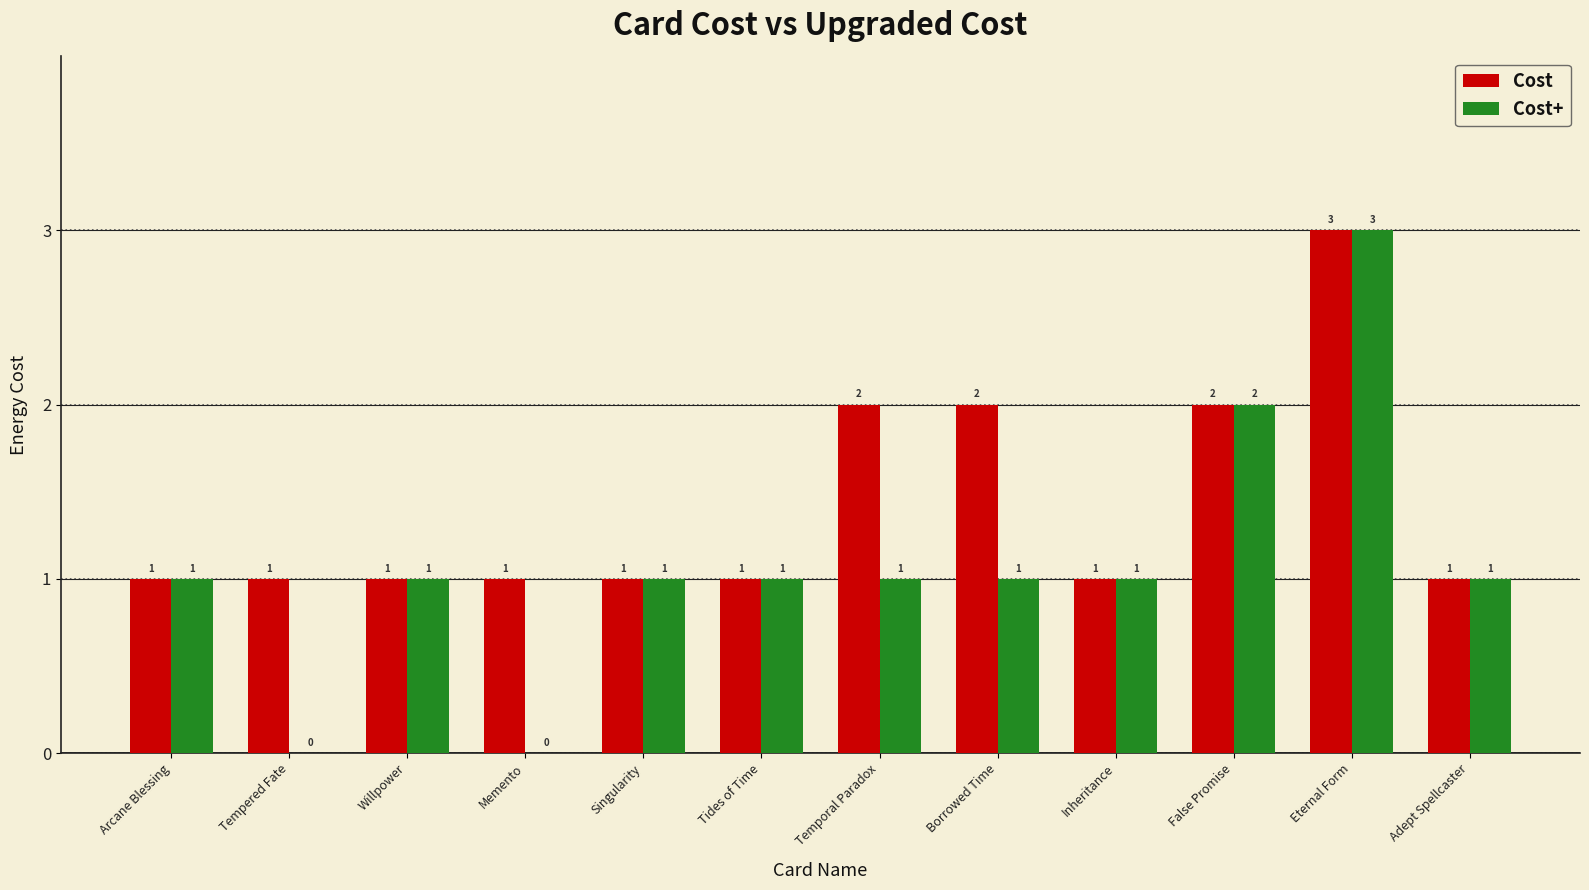

What is the maximum value for Cost?

3